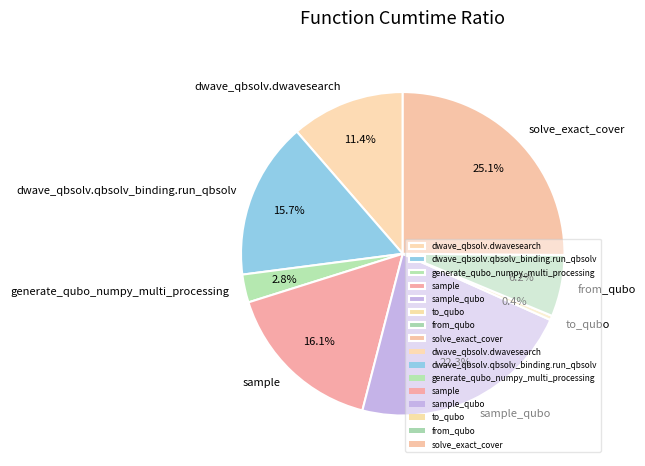

True or false: sample accounts for 16% of the total.

True